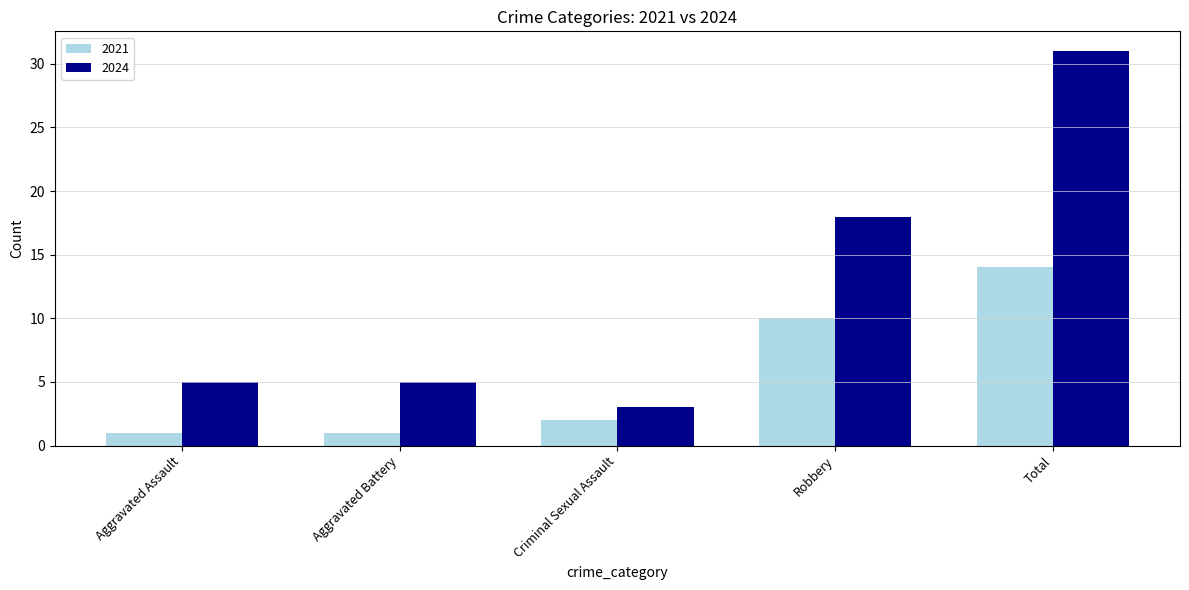

Is it true that 2024 equals 31 at Total?

True